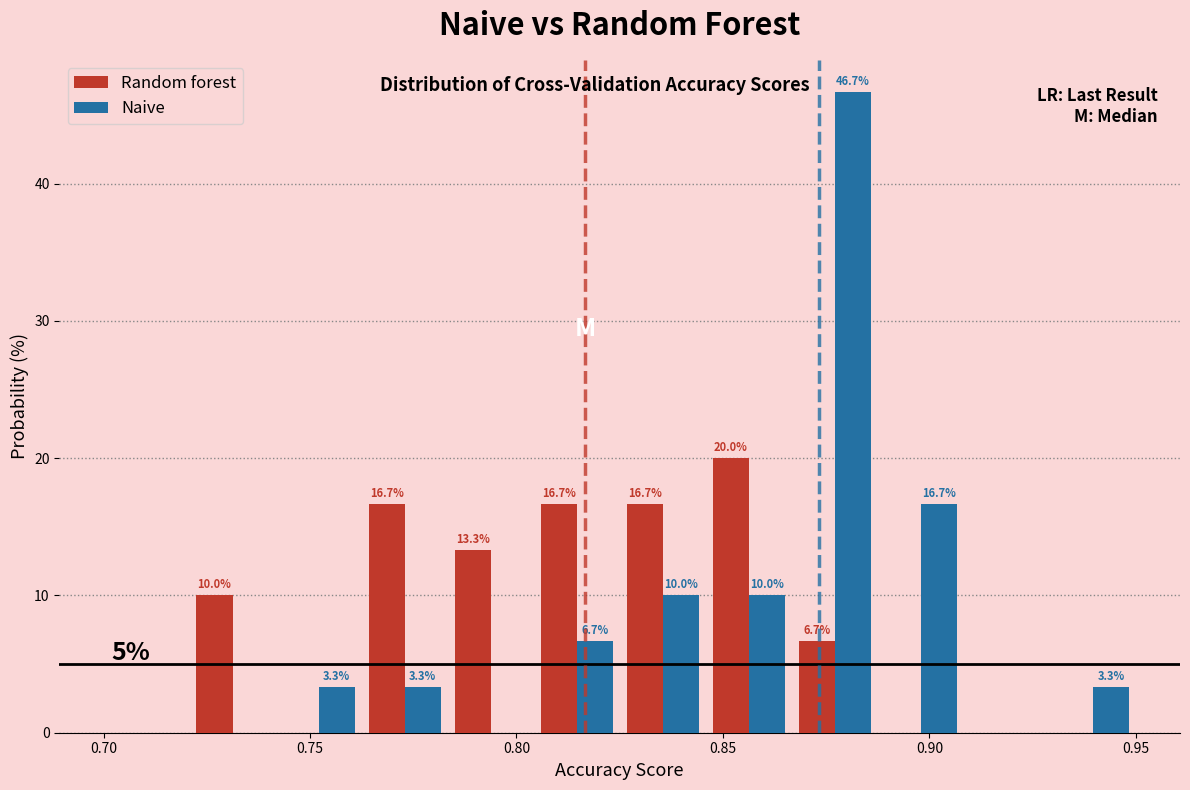

In the Naive series, which range on the x-axis has the tallest bar?

0.865 to 0.890